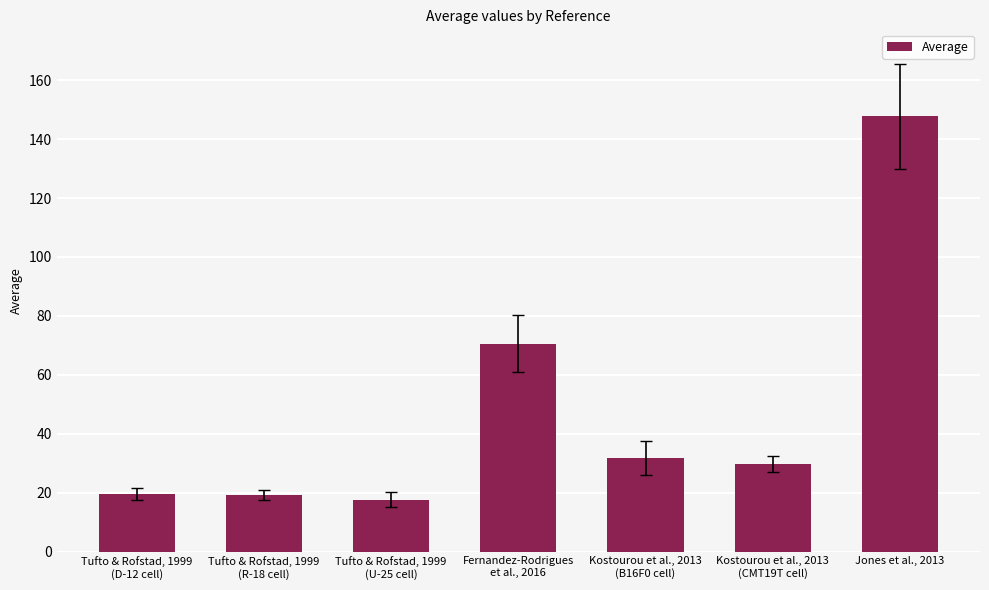

What is the value of the 7th bar from the left?

147.7